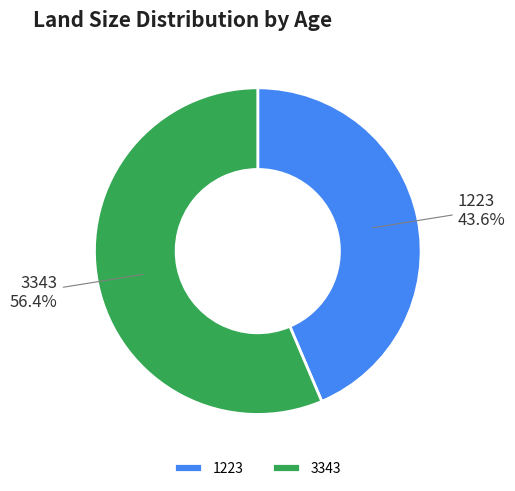

What is the ratio of the value at 1223 to the value at 3343?

0.8